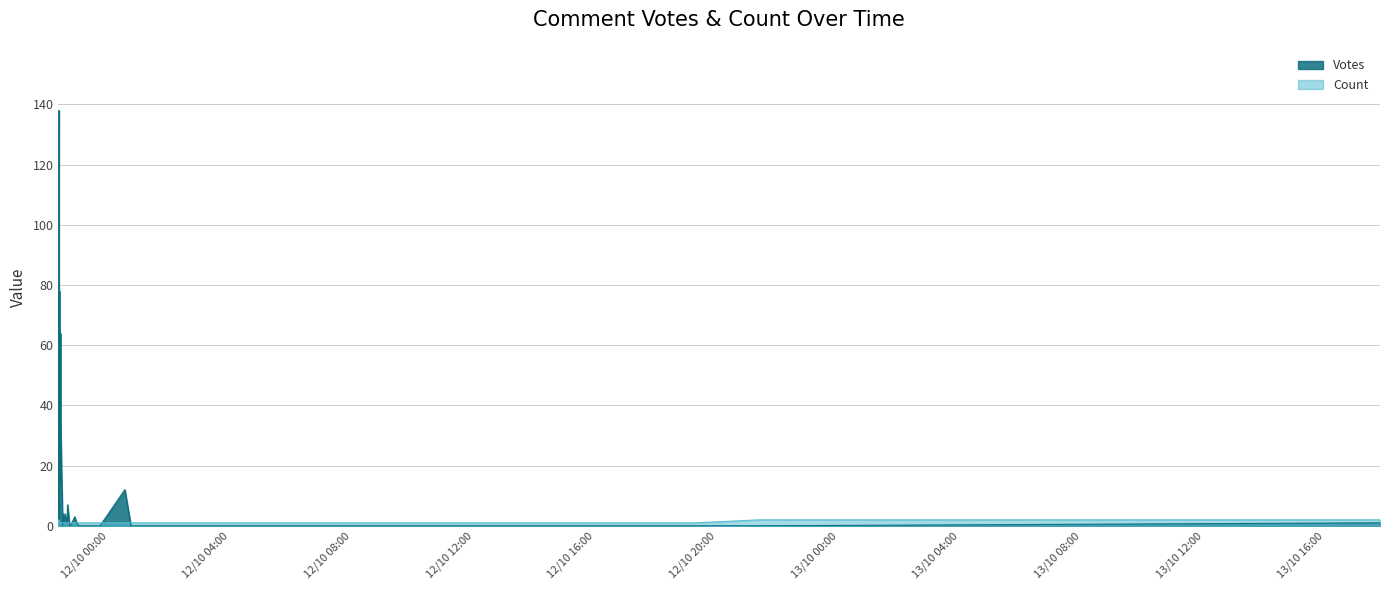

How many interior local peaks does the Votes series have?

8